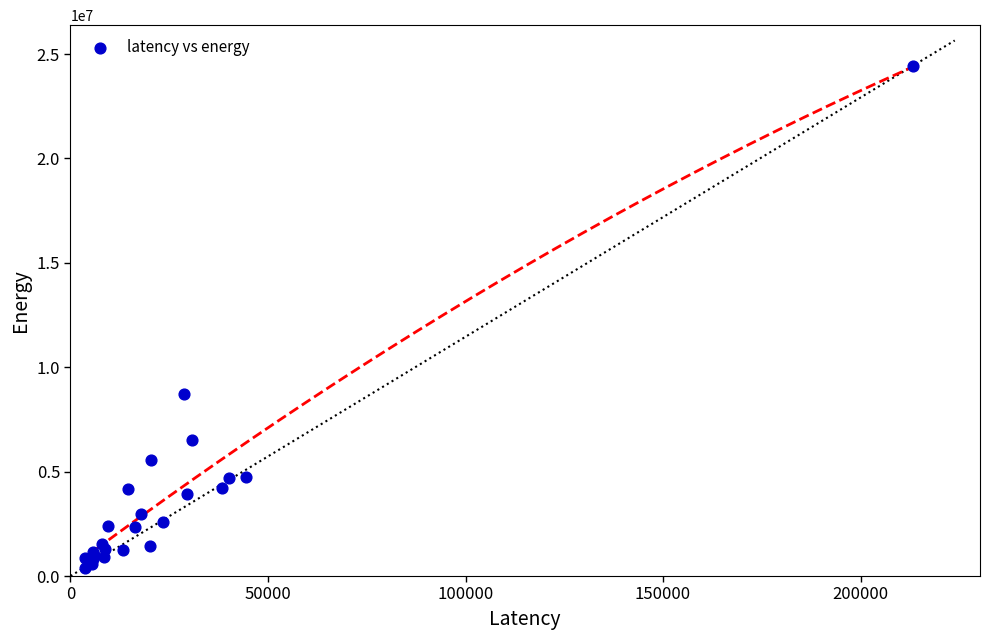

What Y value in the scatter plot is closest to 12418544?

8728717.1